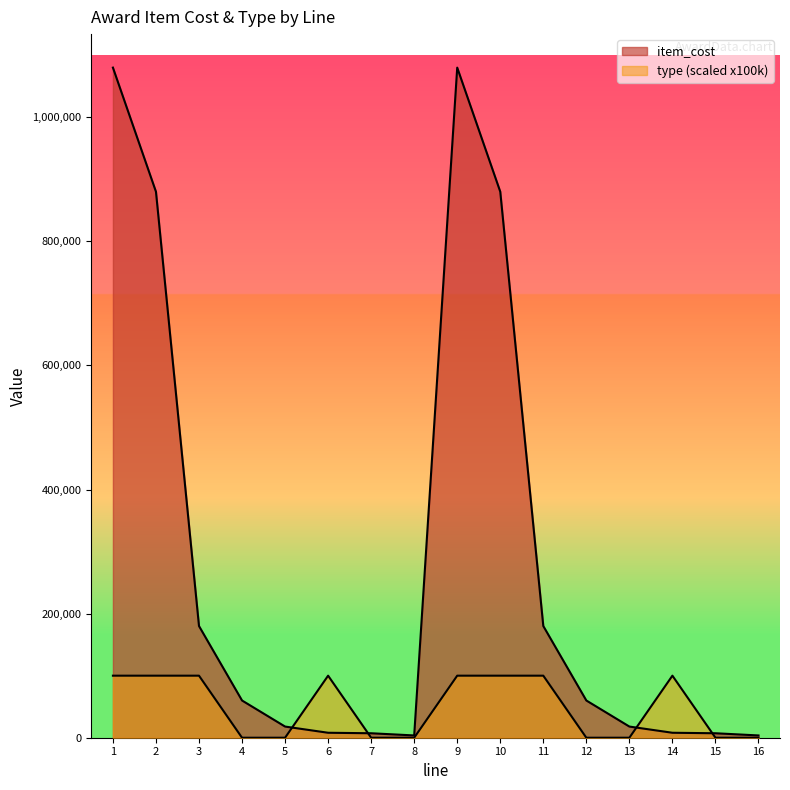

Between which two adjacent categories do item_cost and type first intersect?

5 and 6